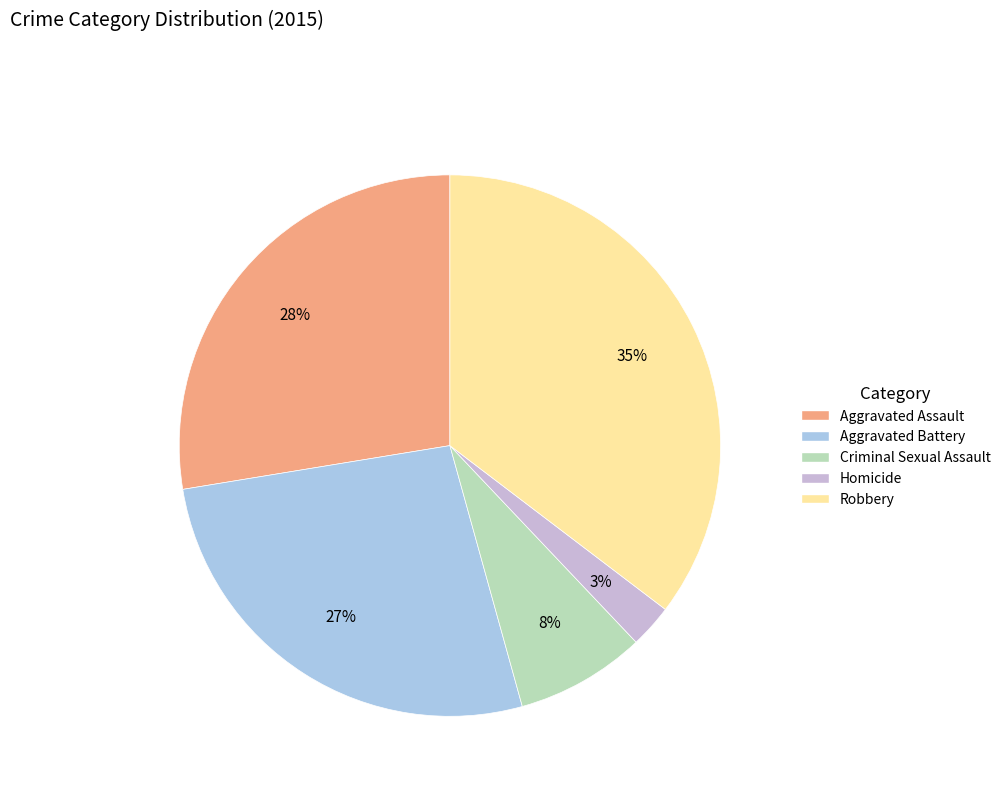

What is the smallest slice in the pie chart?

Homicide